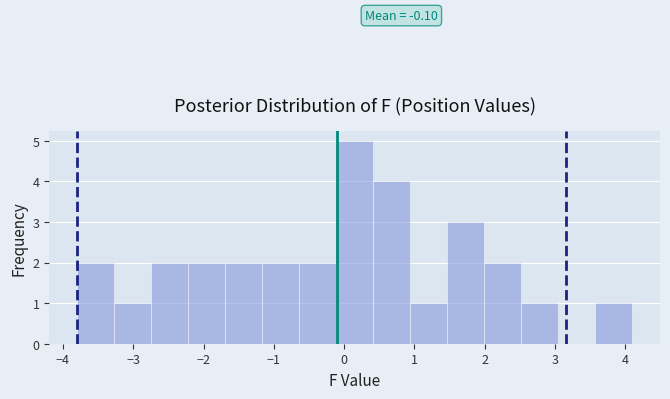

Which range on the x-axis has the tallest bar?

-0.1 to 0.4